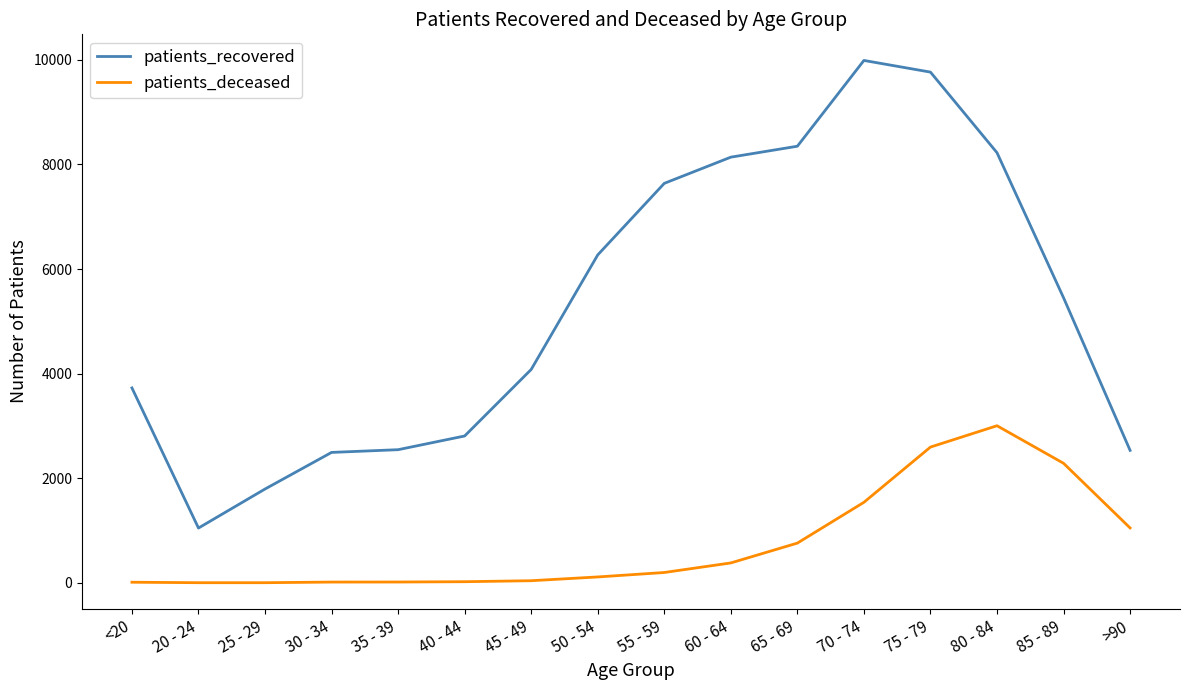

Is the value of patients_recovered at 50 - 54 greater than the value of patients_deceased at 50 - 54?

Yes